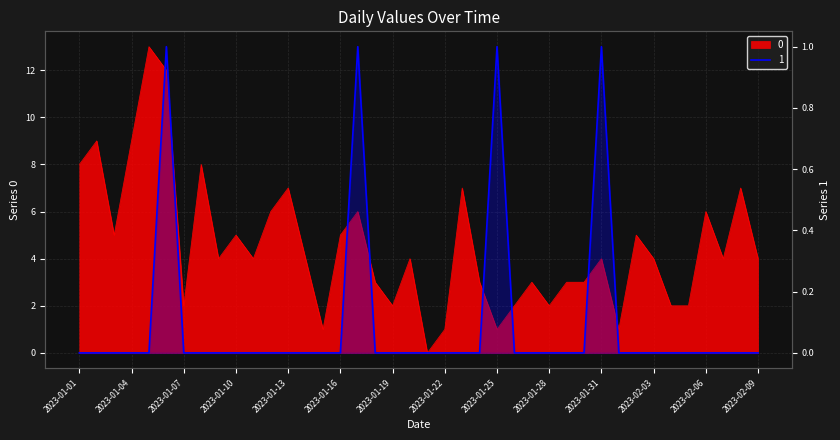

Reading left to right, transcribe all the data shown in this chart.

0: 8	9	5	9	13	12	2	8	4	5	4	6	7	4	1	5	6	3	2	4	0	1	7	3	1	2	3	2	3	3	4	1	5	4	2	2	6	4	7	4
1: 0	0	0	0	0	1	0	0	0	0	0	0	0	0	0	0	1	0	0	0	0	0	0	0	1	0	0	0	0	0	1	0	0	0	0	0	0	0	0	0